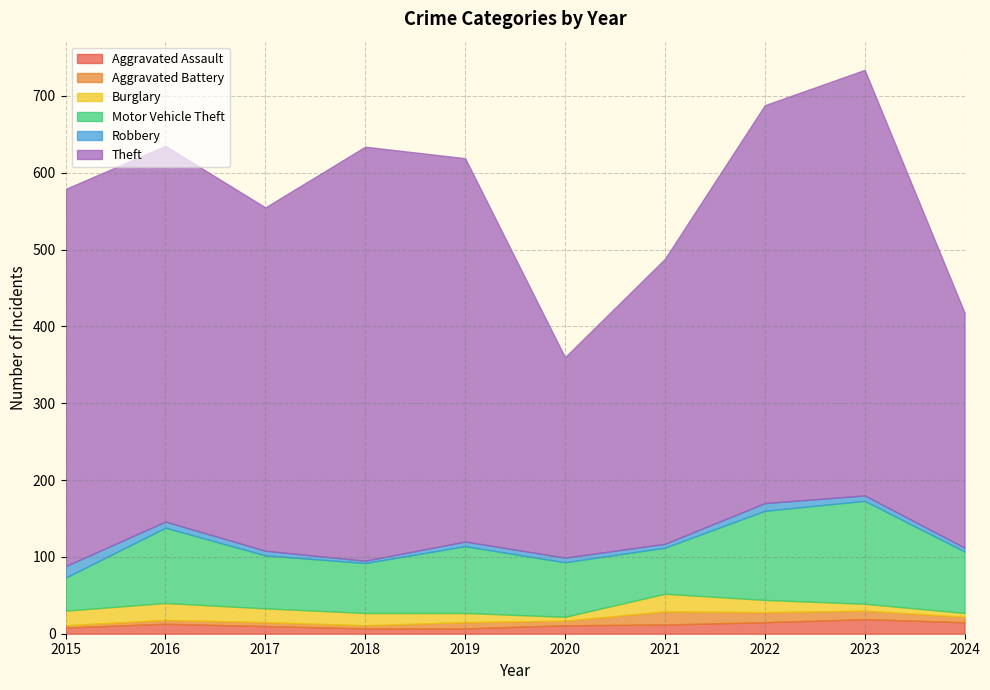

Reading left to right, extract all data points from this chart.

Aggravated Assault: 2015=8	2016=13	2017=10	2018=7	2019=7	2020=11	2021=12	2022=15	2023=19	2024=15
Aggravated Battery: 2015=3	2016=5	2017=5	2018=4	2019=8	2020=6	2021=17	2022=13	2023=11	2024=7
Burglary: 2015=19	2016=22	2017=18	2018=16	2019=12	2020=5	2021=23	2022=16	2023=9	2024=5
Motor Vehicle Theft: 2015=43	2016=98	2017=69	2018=65	2019=87	2020=71	2021=60	2022=116	2023=134	2024=80
Robbery: 2015=15	2016=8	2017=6	2018=3	2019=6	2020=6	2021=5	2022=10	2023=7	2024=5
Theft: 2015=491	2016=489	2017=447	2018=539	2019=499	2020=261	2021=371	2022=518	2023=554	2024=306